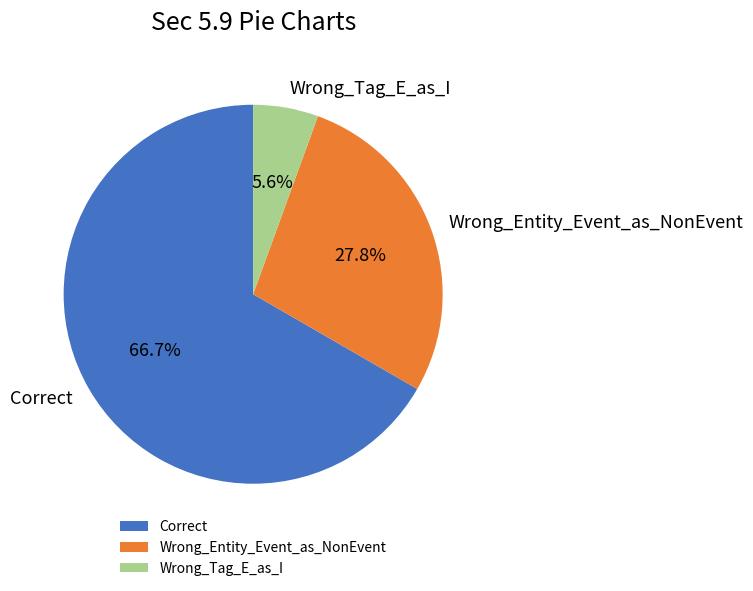

How many slices are in this pie chart?

3